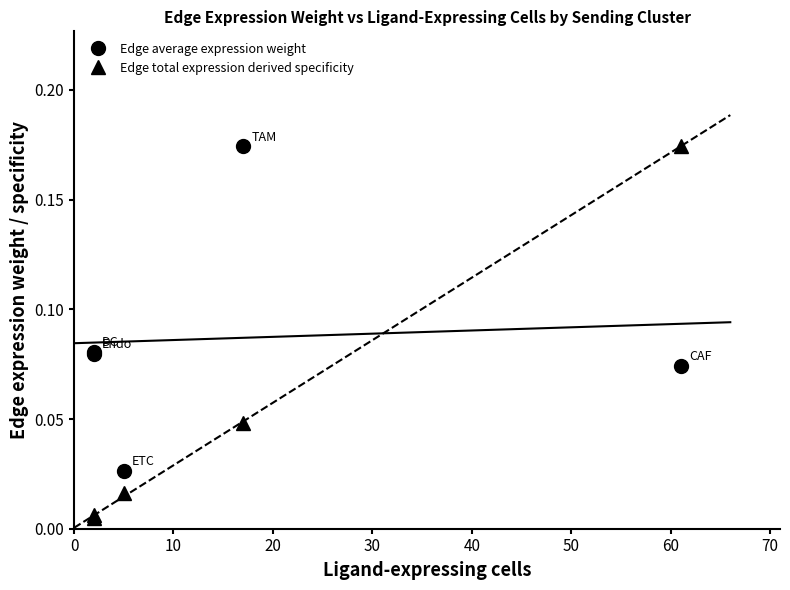

At 10, list the series in order from largest to smallest.

Edge average expression weight, Edge total expression derived specificity